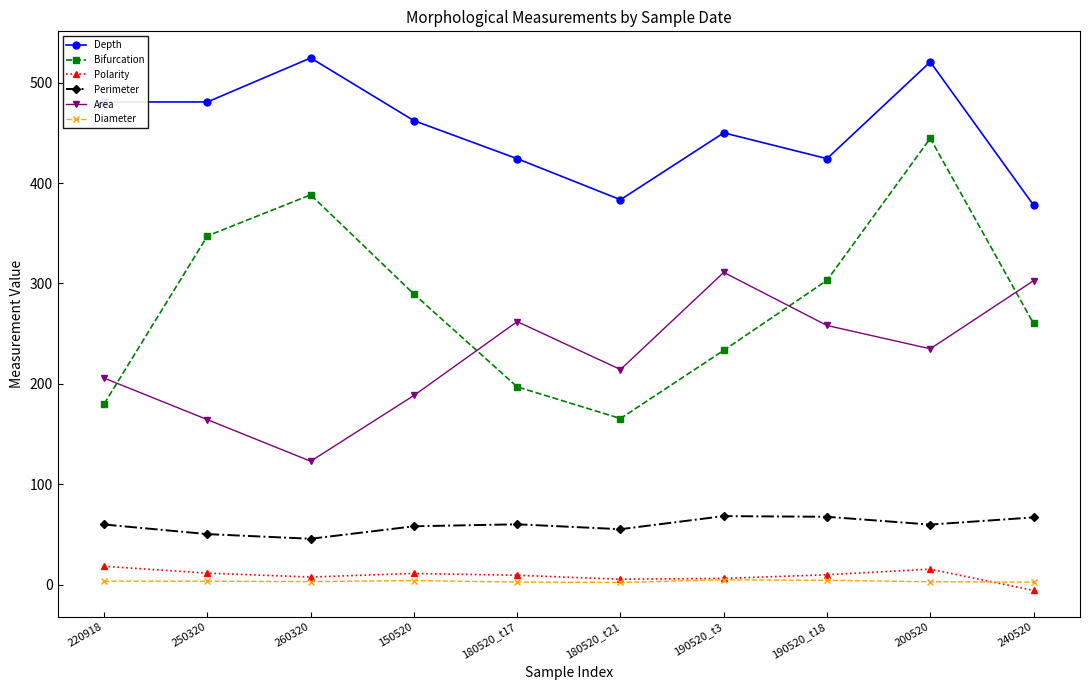

What is the label of the 6th point from the left?

180520_t21